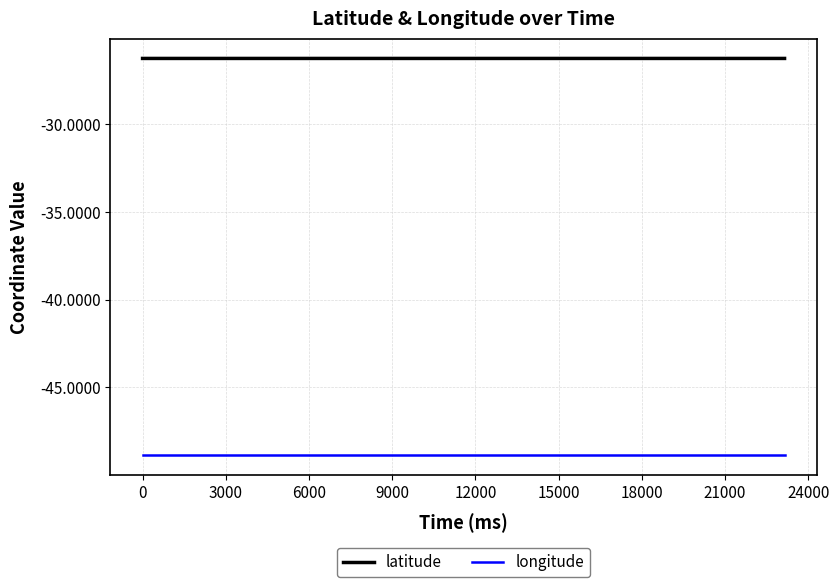

Which series has the largest total across all categories?

latitude